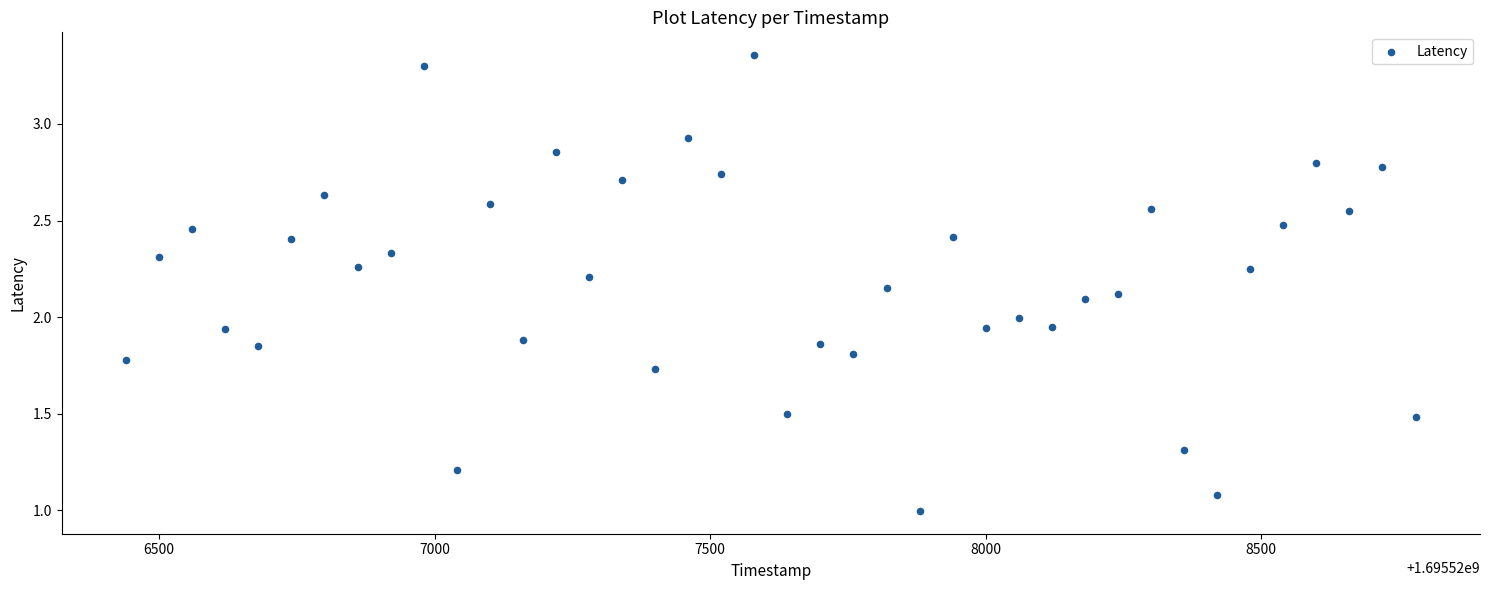

What is the range of X values (max minus min)?

2340.0